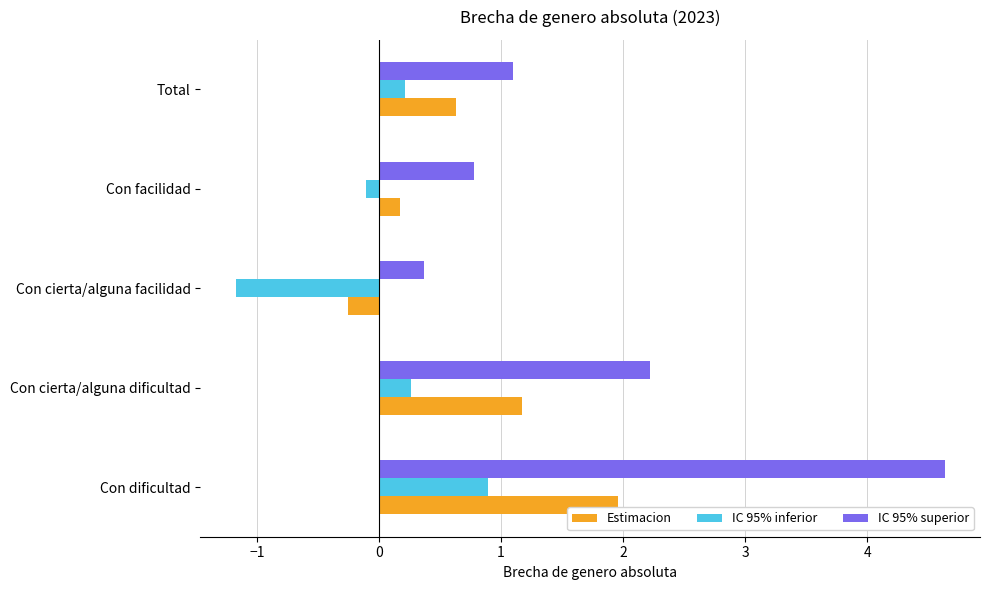

At how many categories does at least one series exceed 1?

3